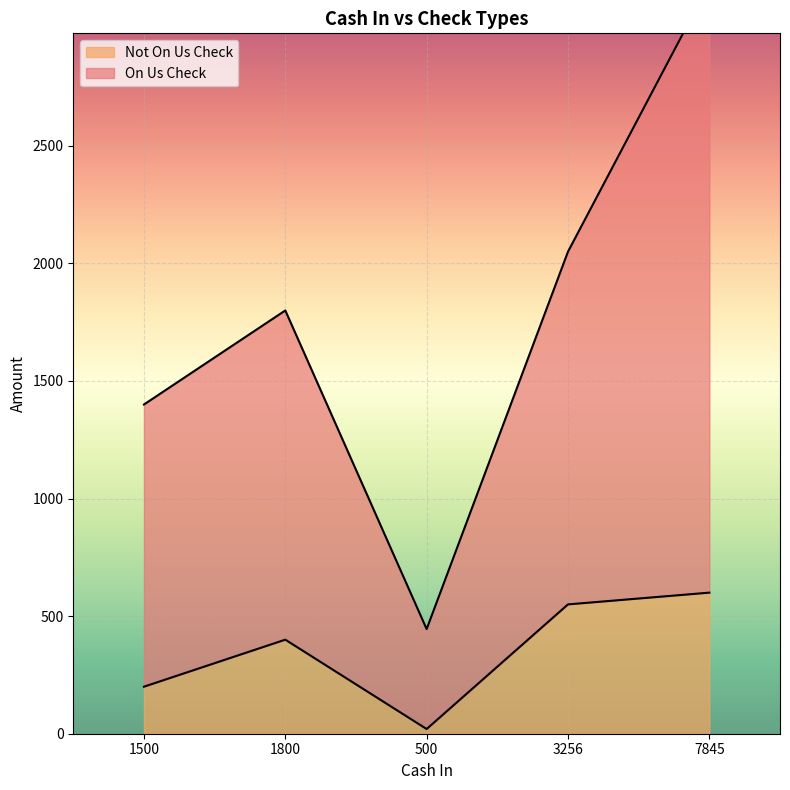

Which series has the largest range (max minus min)?

On Us Check